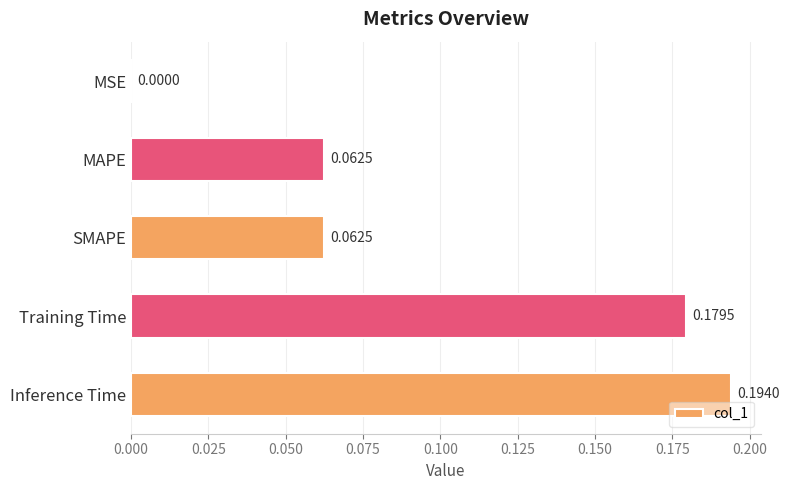

What is the sum of the values at SMAPE and Inference Time?

0.3